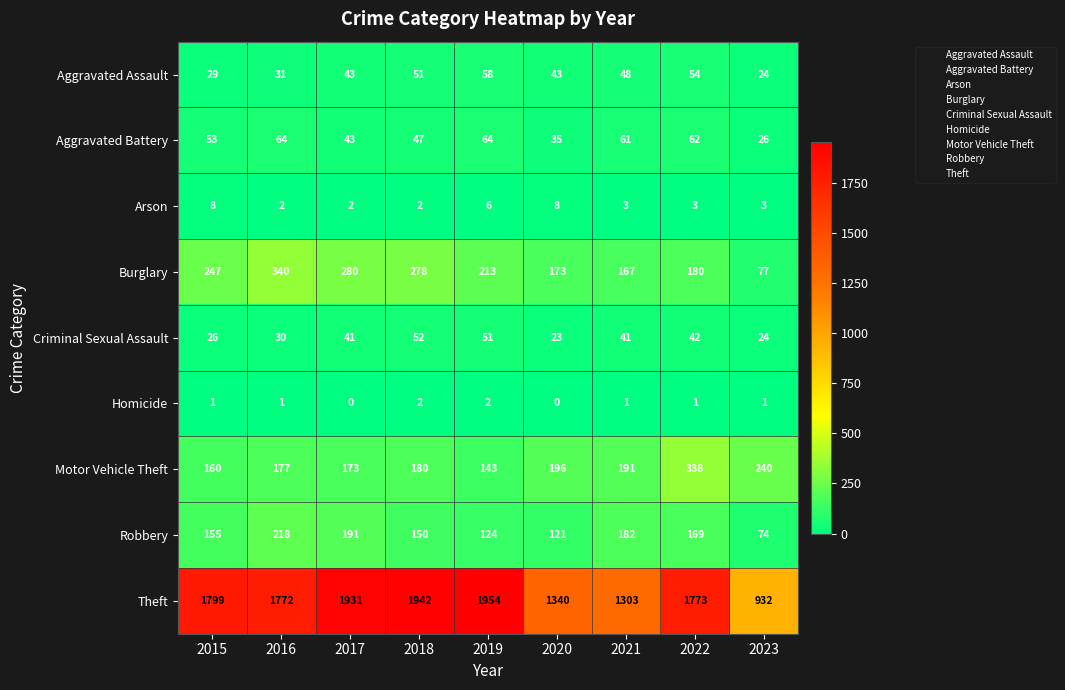

True or false: Aggravated Battery has a value of 48 at 2020.

False